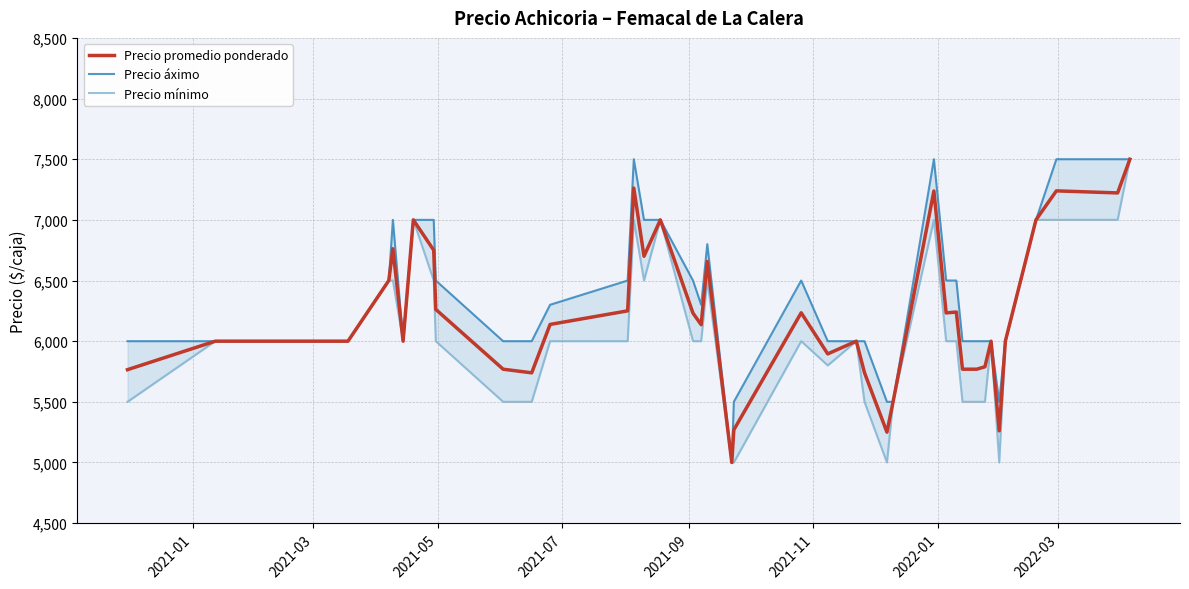

What is the minimum value for Precio promedio ponderado?

5000